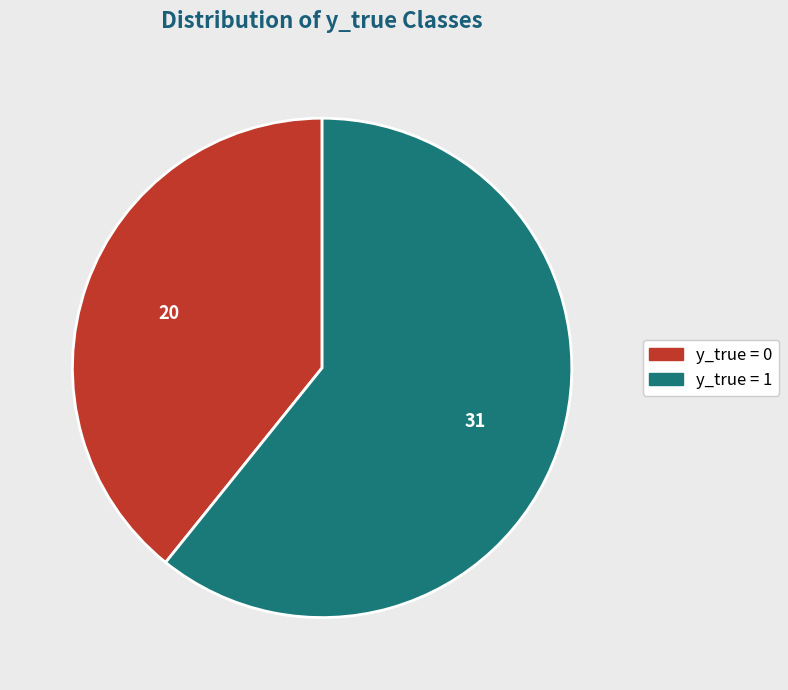

Rank the categories by value from lowest to highest.

y_true = 0, y_true = 1